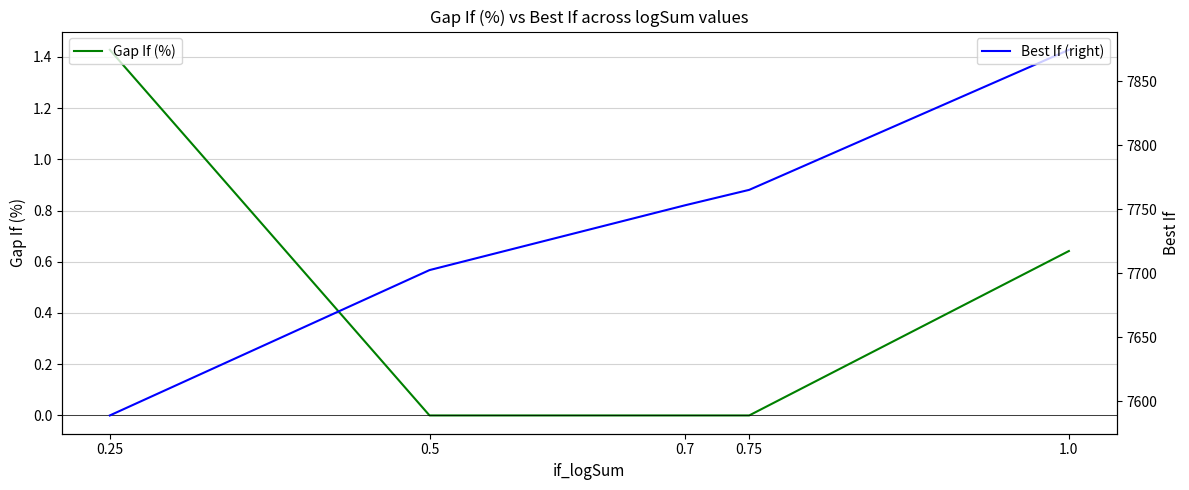

Reading left to right, extract all data points from this chart.

Gap If (%): 1.4	0.0	0.0	0.0	0.6
Best If (right): 7588.9	7702.4	7753.0	7765.0	7874.4